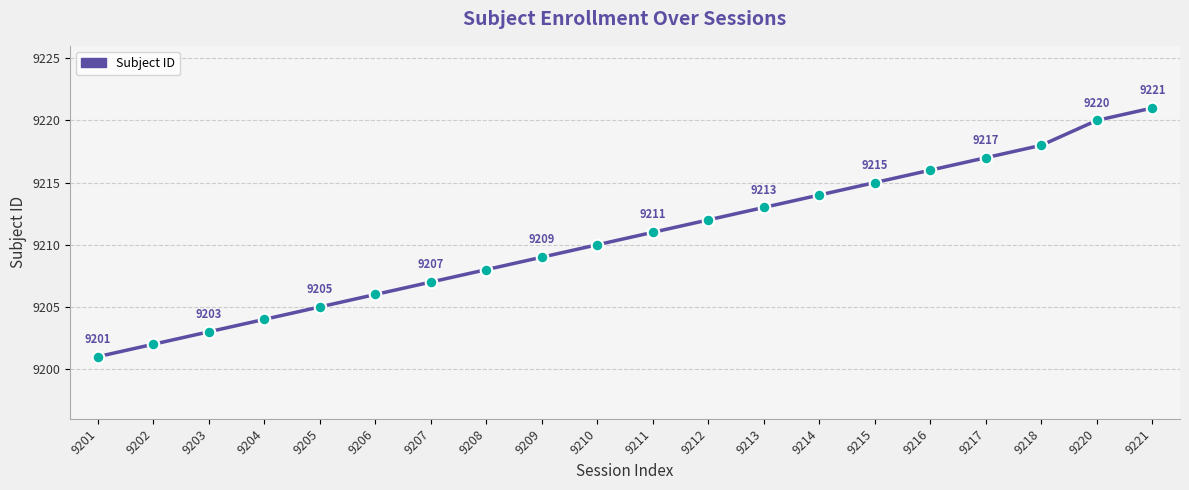

Approximately how many times larger is the value at 9214 compared to 9210?

1.0